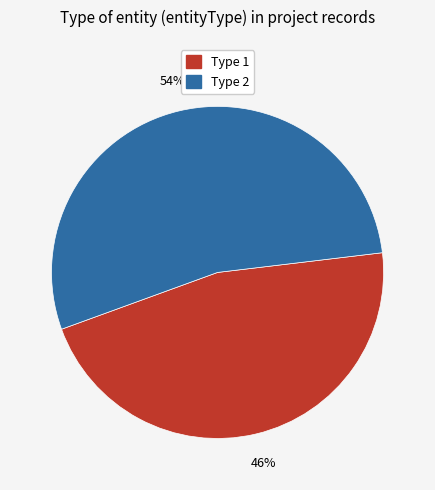

Combined, do Type 2 and Type 1 account for over 50%?

Yes